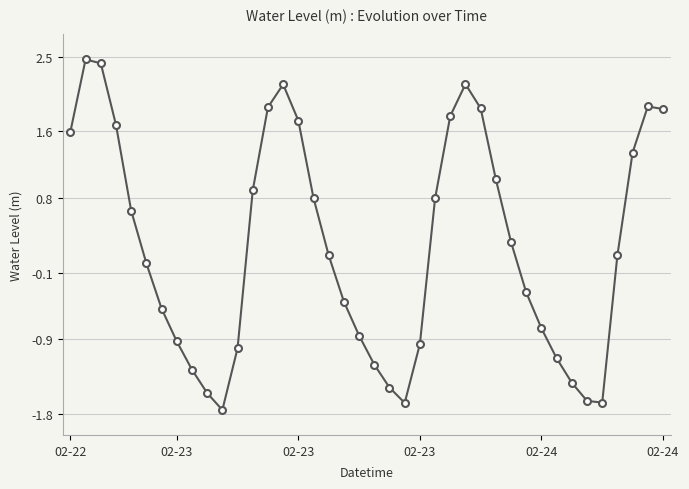

How many lines are shown in the chart?

1